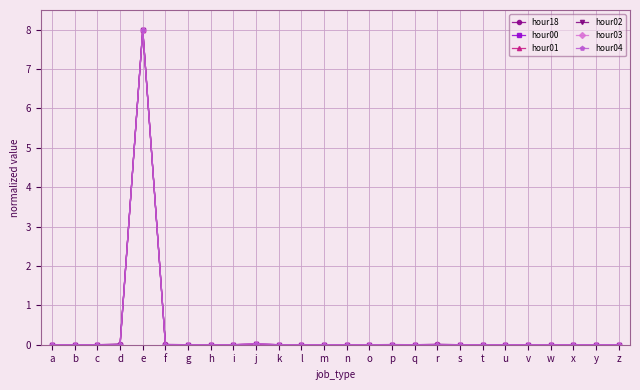

The value of hour00 at a is 0.0. True or false?

True